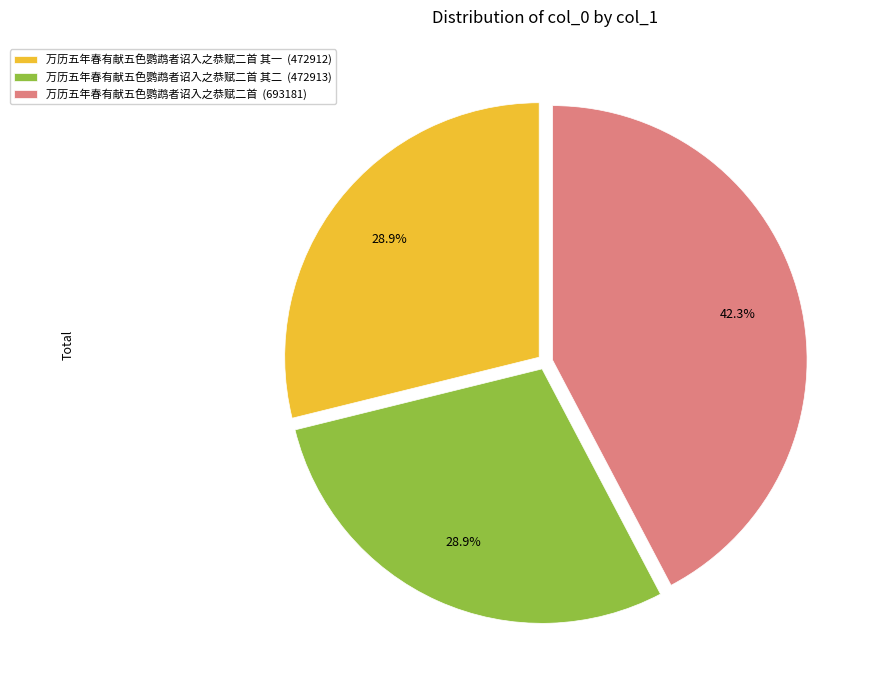

What is the total percentage of 万历五年春有献五色鹦鹉者诏入之恭赋二首 其二 (472913) and 万历五年春有献五色鹦鹉者诏入之恭赋二首 其一 (472912)?

57.7%